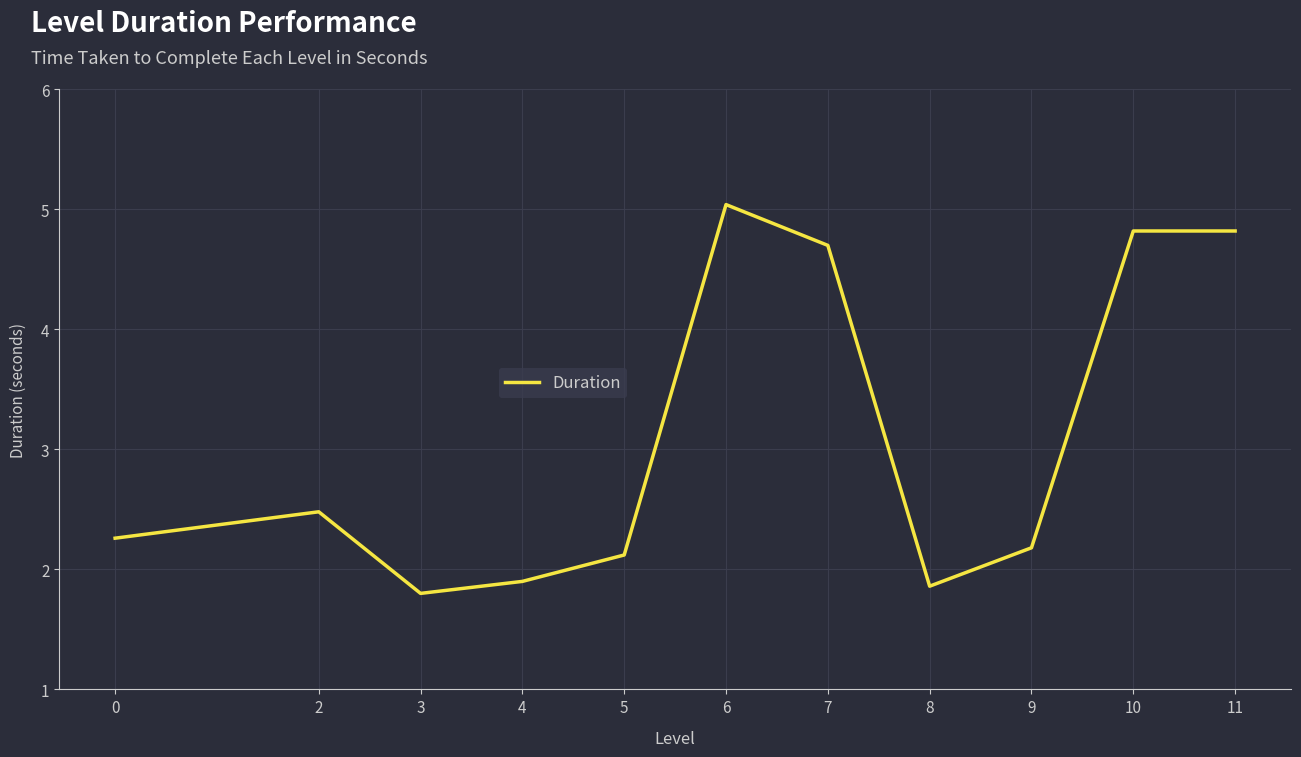

At which category does the chart reach its minimum across all series?

3